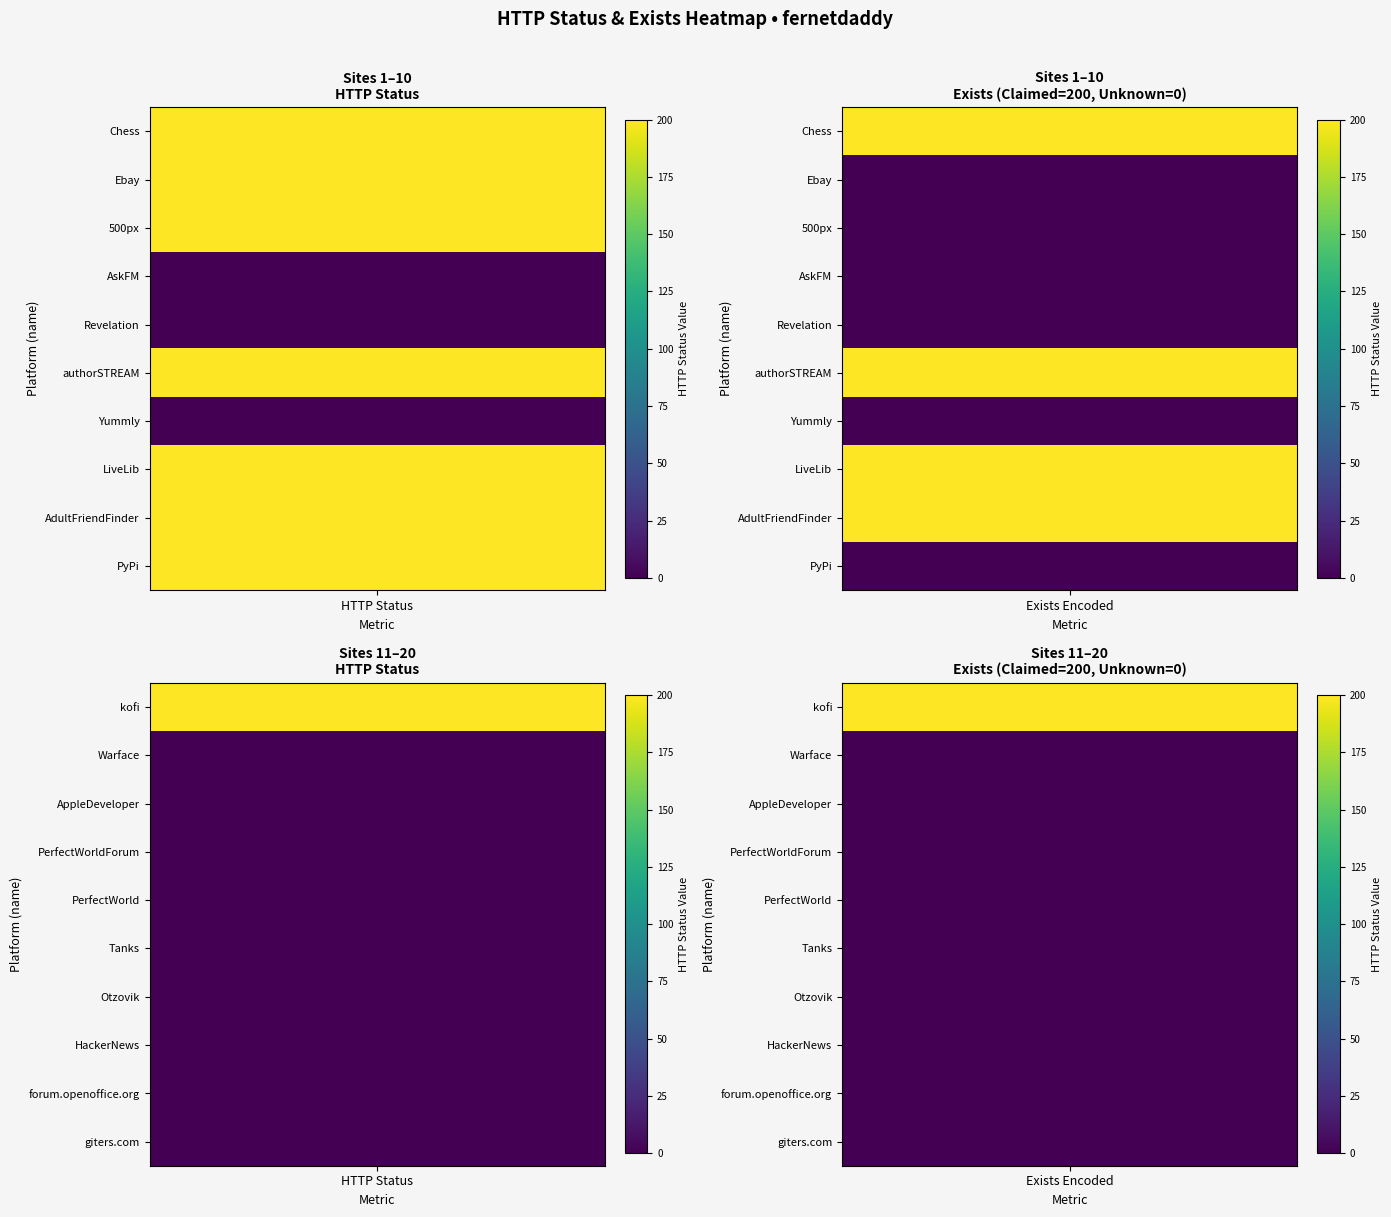

Which series has the largest range (max minus min)?

Chess